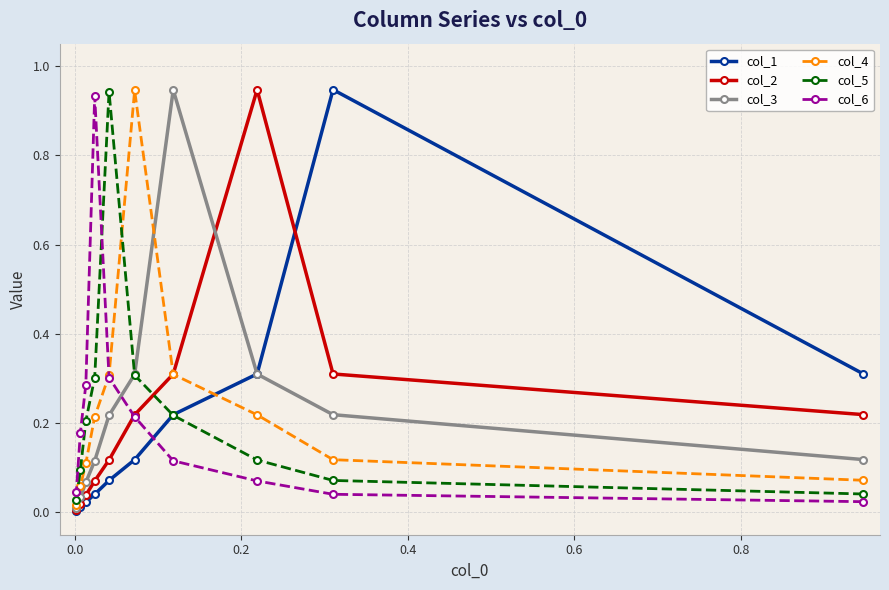

Is this an area chart (filled region under the line)?

No